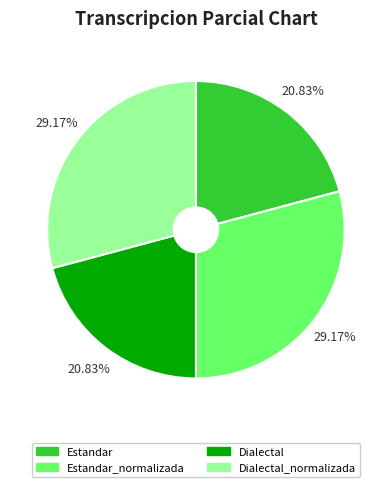

Is there a majority slice in this chart?

No